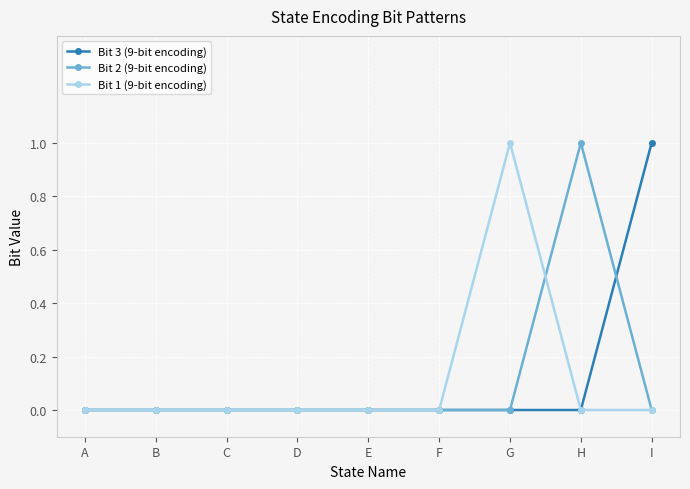

Does the chart display data point markers on the line(s)?

Yes